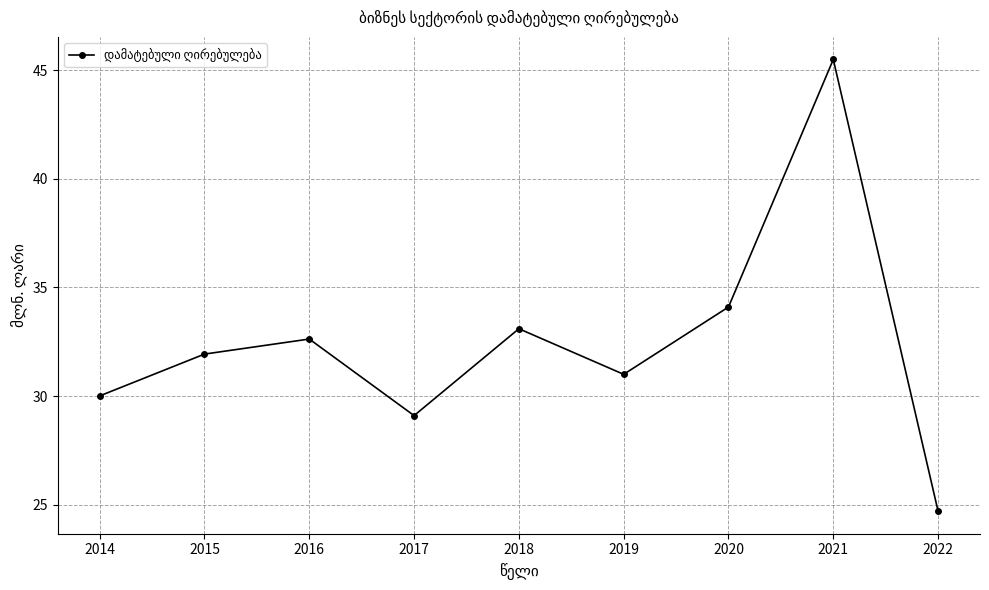

Where is the first local minimum?

2017